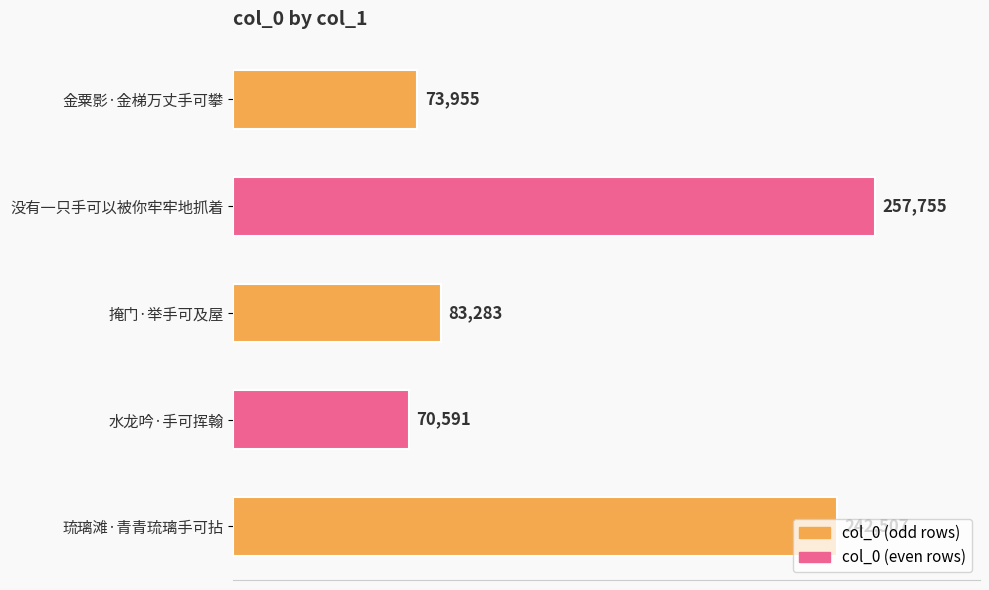

At which category does the chart reach its minimum across all series?

水龙吟·手可挥翰